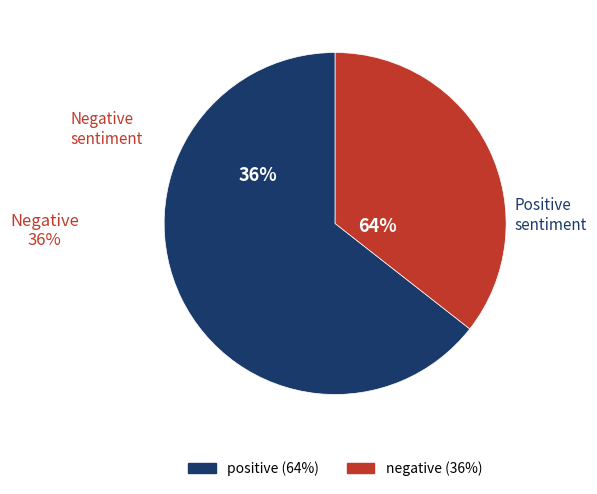

What is the total percentage of negative and positive?

100.0%